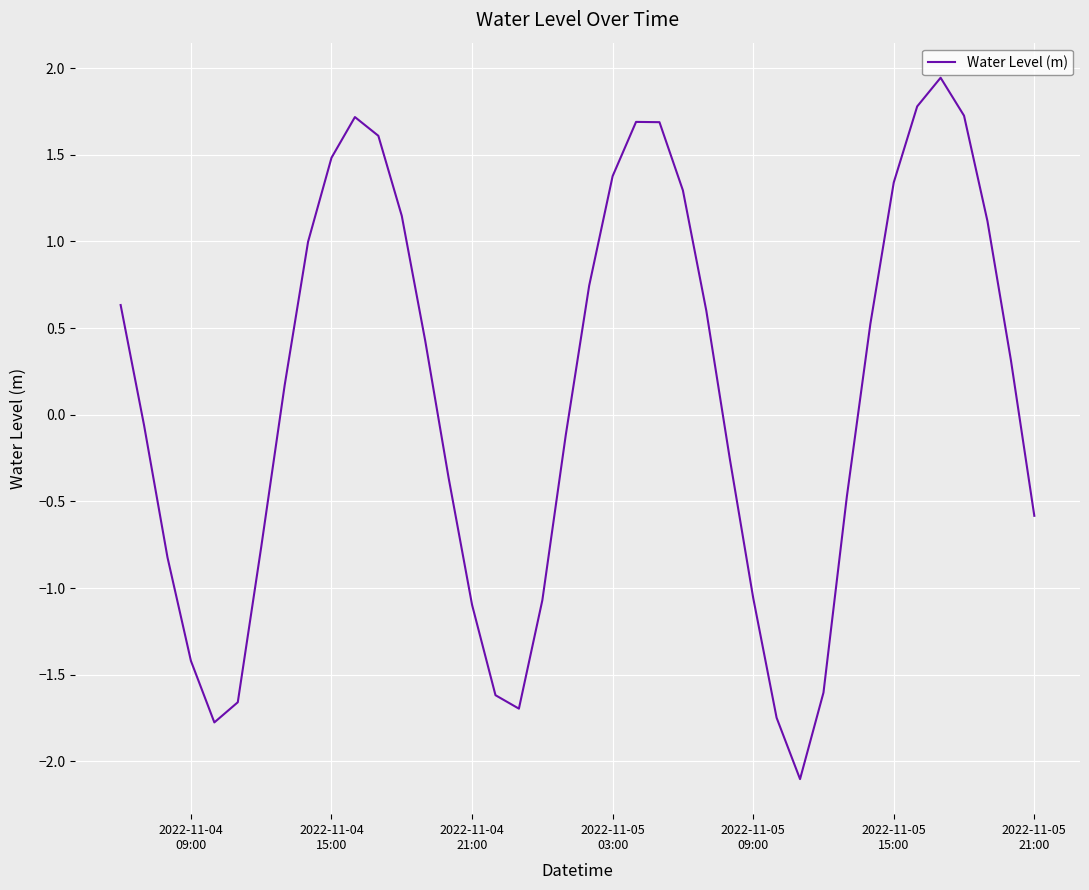

What is the smallest value displayed?

-2.1